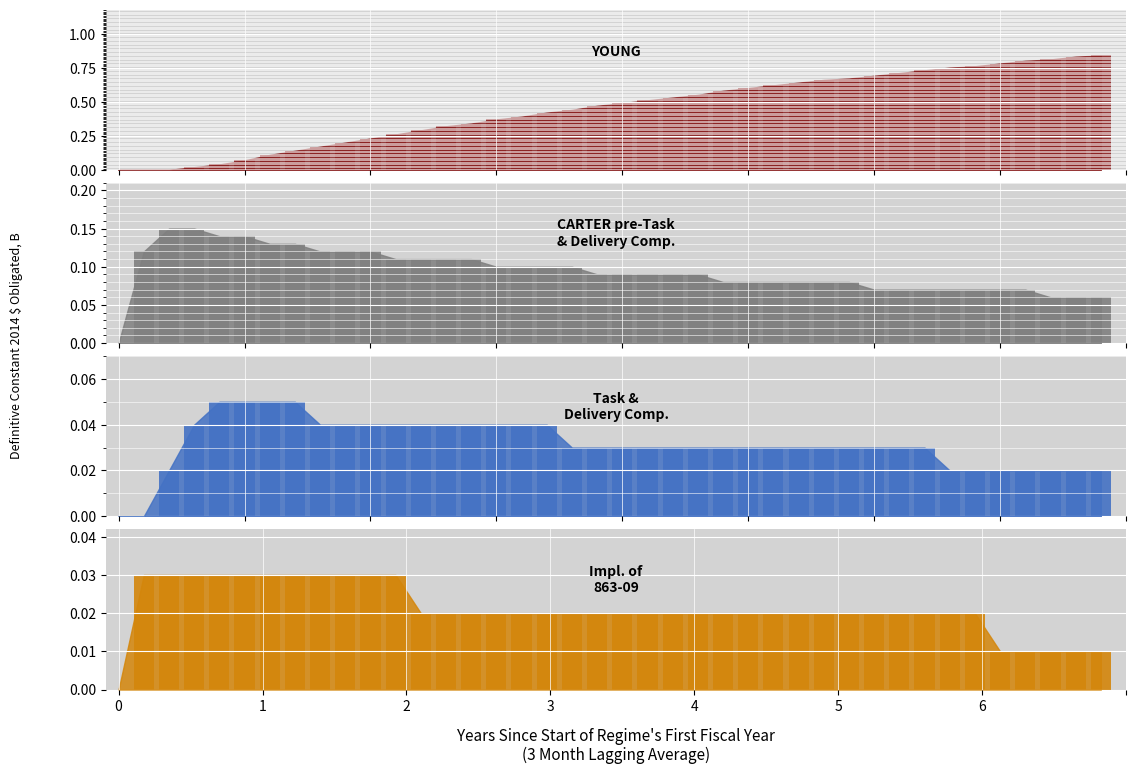

How many bars are there in each group?

4